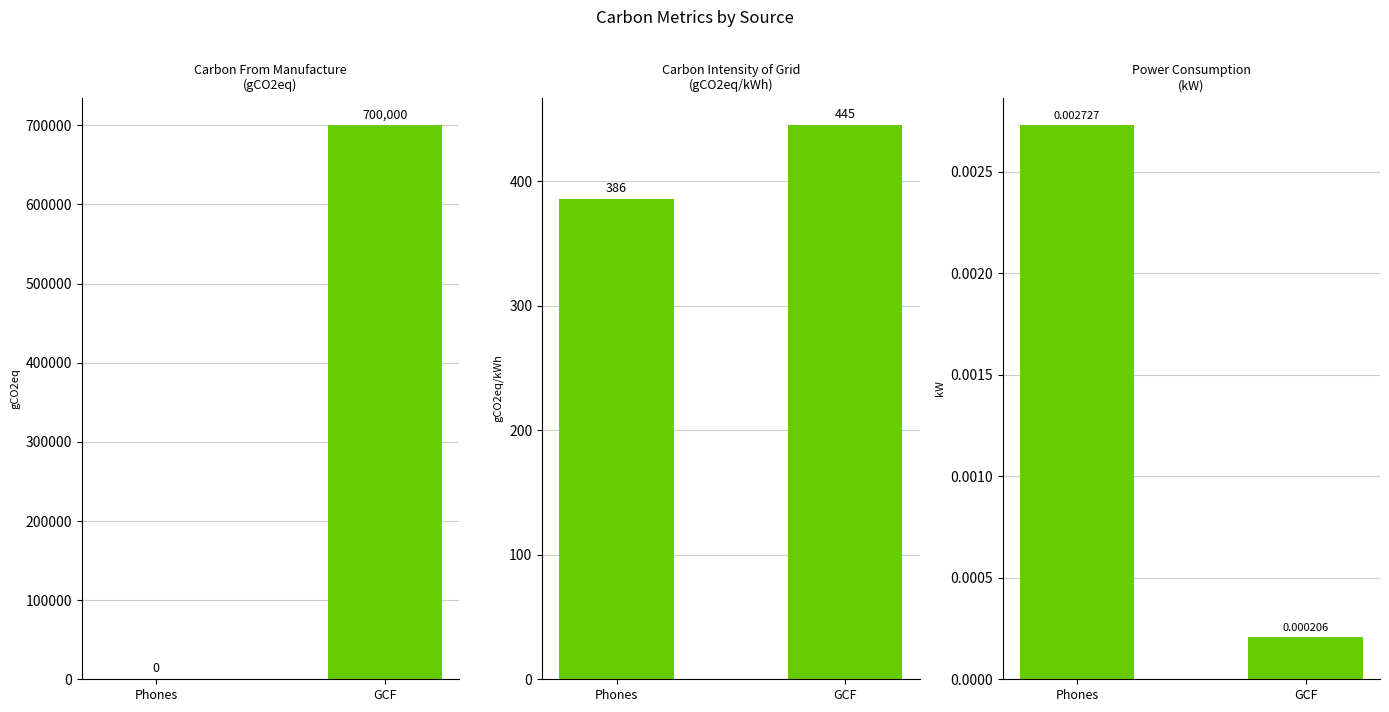

What is the average value of the Carbon From Manufacture (gCO2eq) series?

350000.0